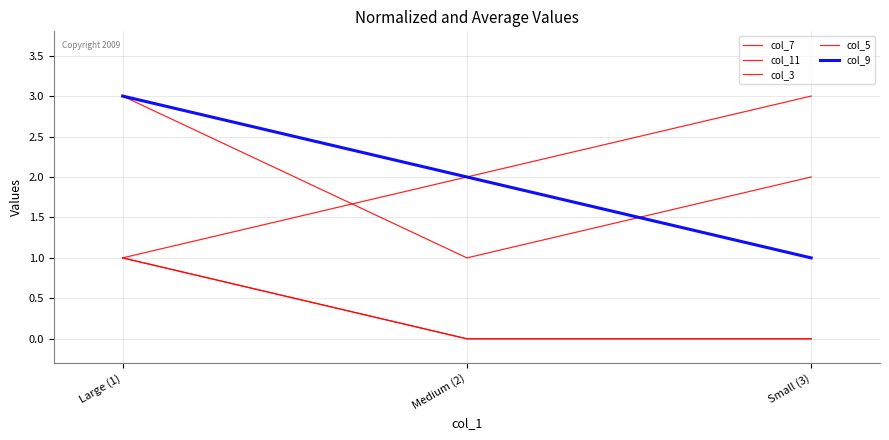

Is it true that col_7 equals 1 at Large (1)?

True